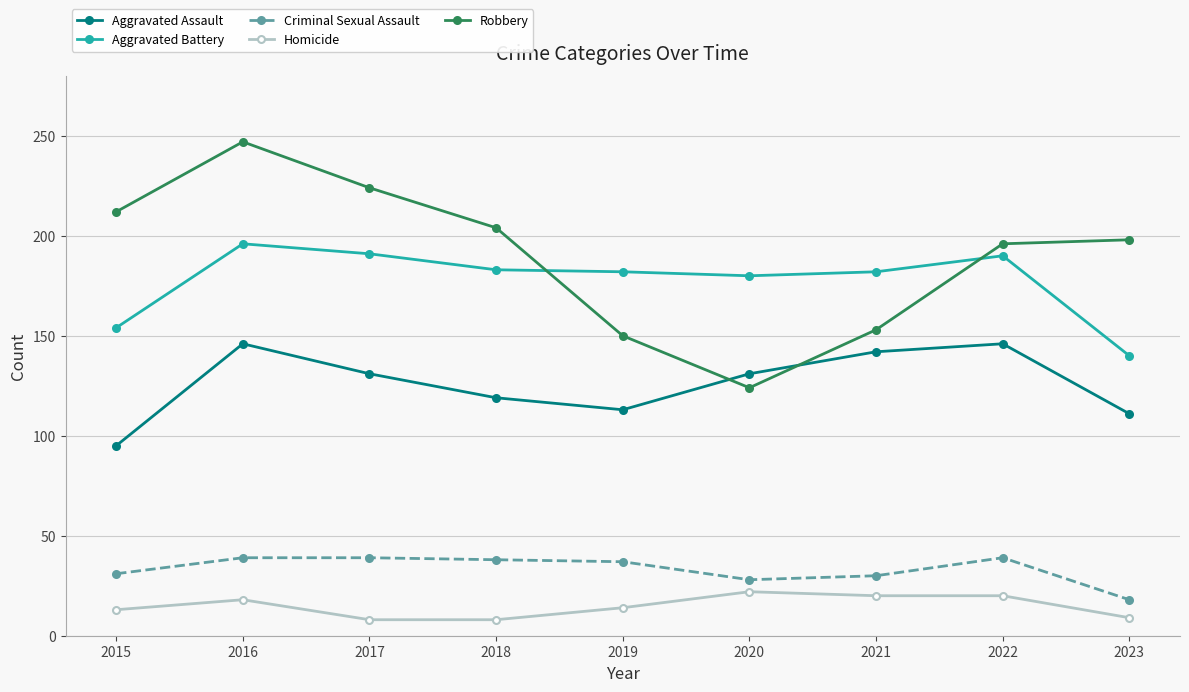

What is the difference between the maximum and minimum values in the Aggravated Assault series?

51